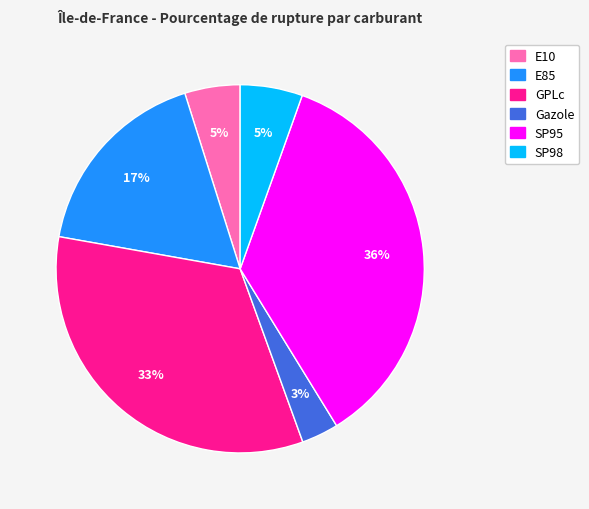

True or false: GPLc accounts for 33% of the total.

True